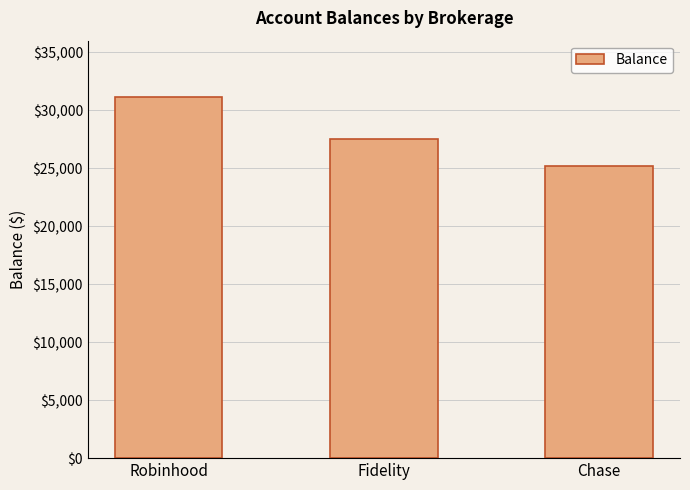

What is the change in value from Robinhood to Fidelity?

-3580.5